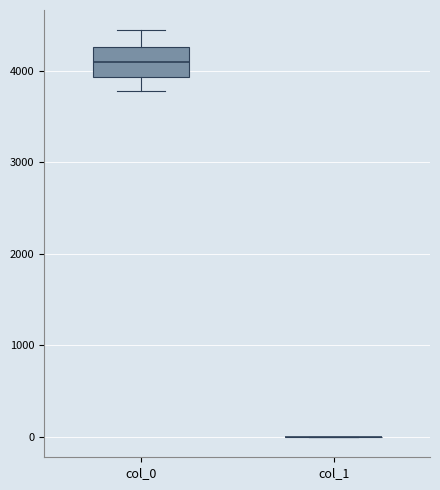

Where is the lower edge of the box for col_0 on the y-axis? The values are not printed on the chart, so give them approximately, as read against the axis.

3900